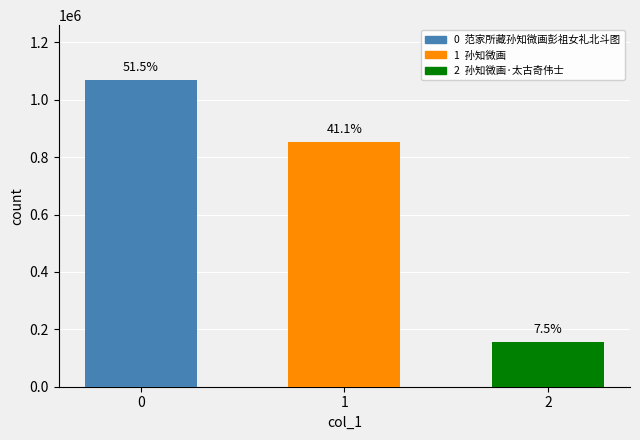

What value does the data have at 范家所藏孙知微画彭祖女礼北斗图, to the nearest 10?

1068000